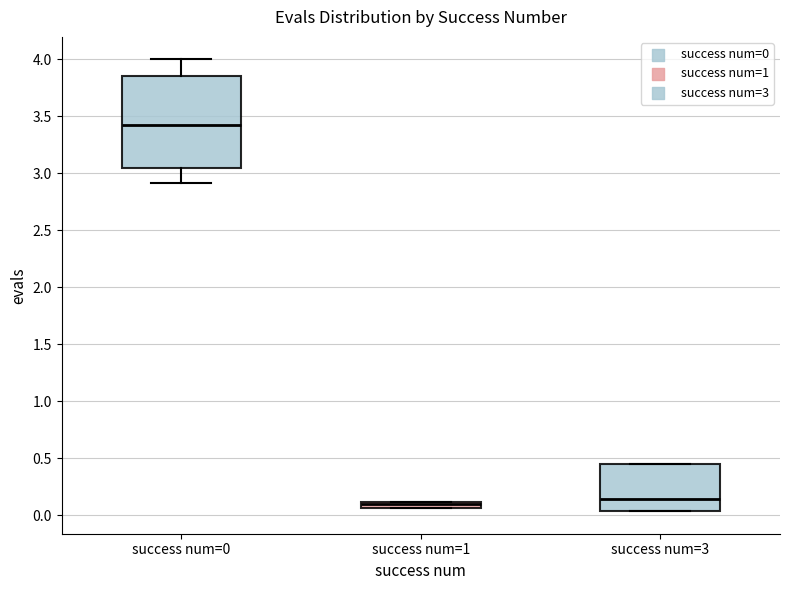

Comparing the boxes themselves (not the whiskers), which one is the tallest?

success num=0